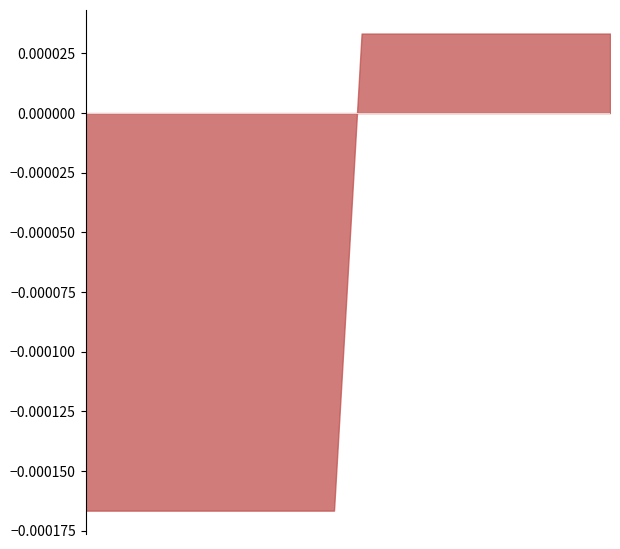

Rank the categories by value from lowest to highest.

1, 2, 3, 4, 5, 6, 7, 8, 9, 10, 11, 12, 13, 14, 15, 16, 17, 18, 19, 20